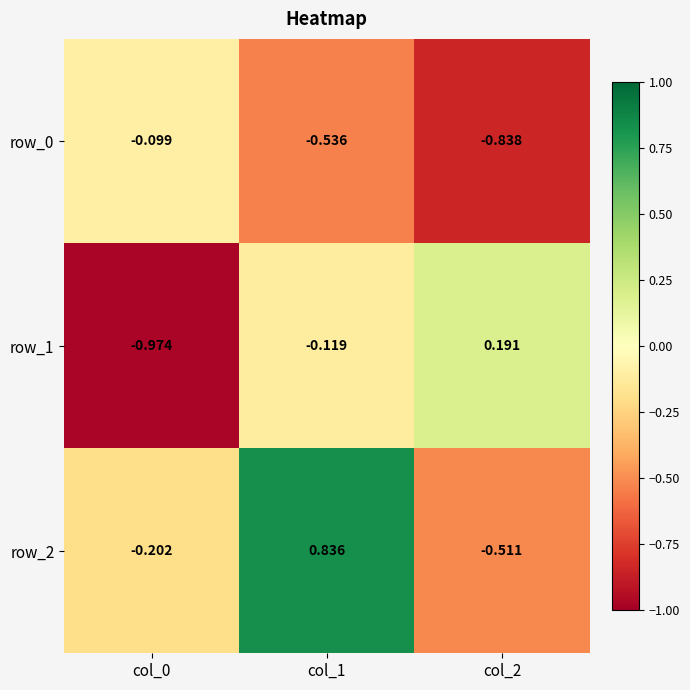

What is the total value across all series at col_2?

-1.2